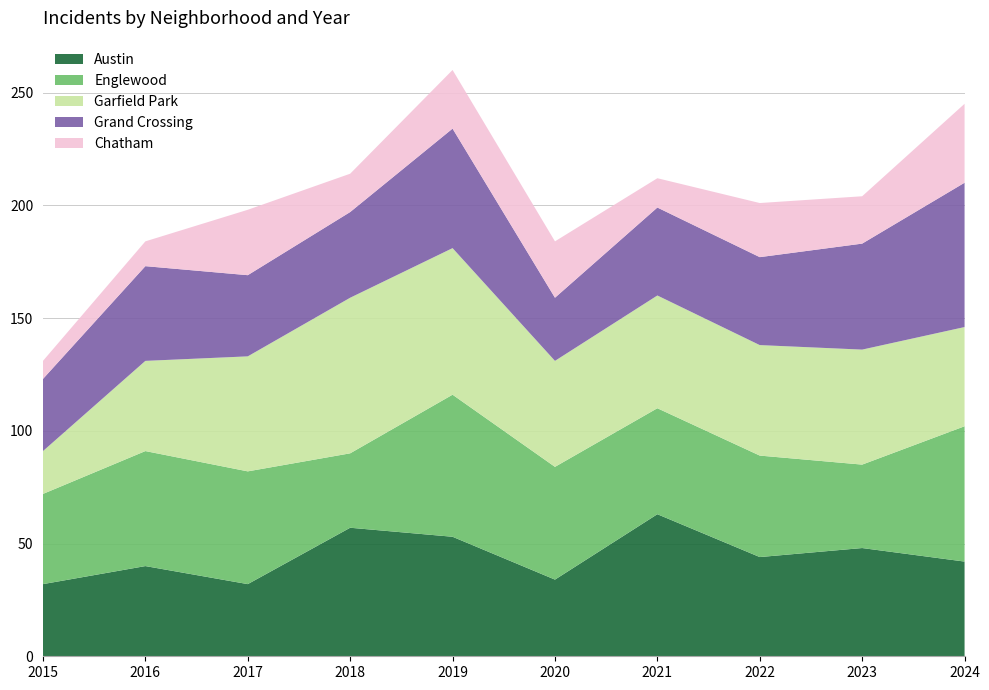

Reading left to right, transcribe all the data shown in this chart.

Austin: 32	40	32	57	53	34	63	44	48	42
Englewood: 40	51	50	33	63	50	47	45	37	60
Garfield Park: 19	40	51	69	65	47	50	49	51	44
Grand Crossing: 32	42	36	38	53	28	39	39	47	64
Chatham: 8	11	29	17	26	25	13	24	21	35